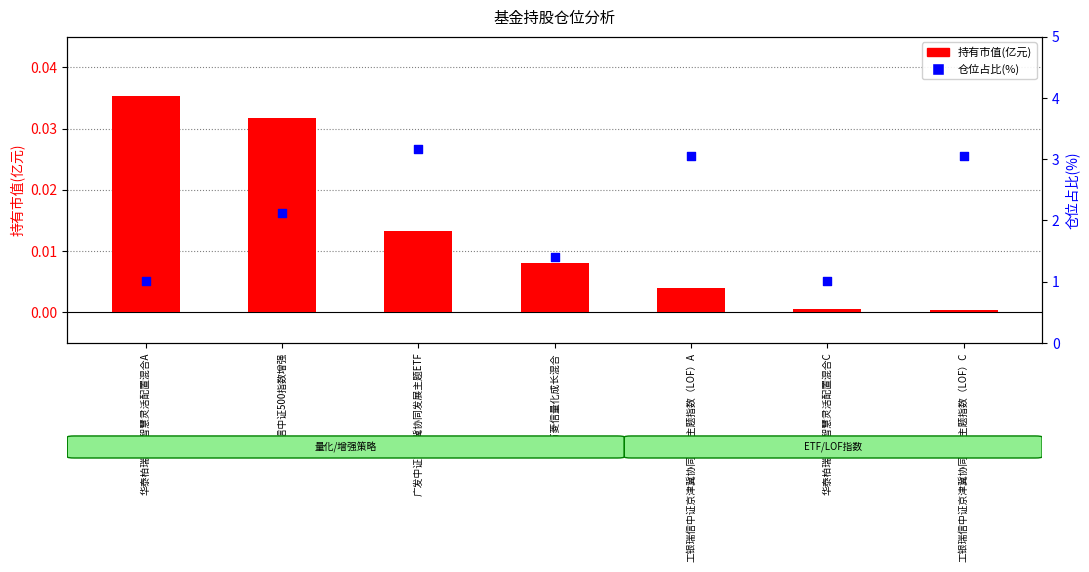

Which series has the largest Y range (max minus min)?

仓位占比(%)